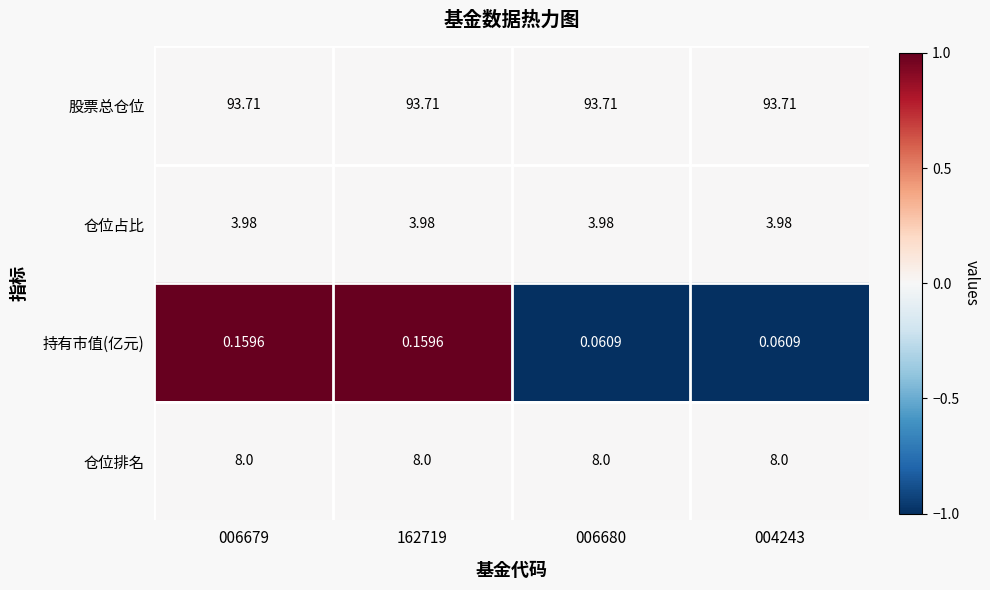

Rank the series at 006680 from lowest to highest value.

持有市值(亿元), 仓位占比, 仓位排名, 股票总仓位